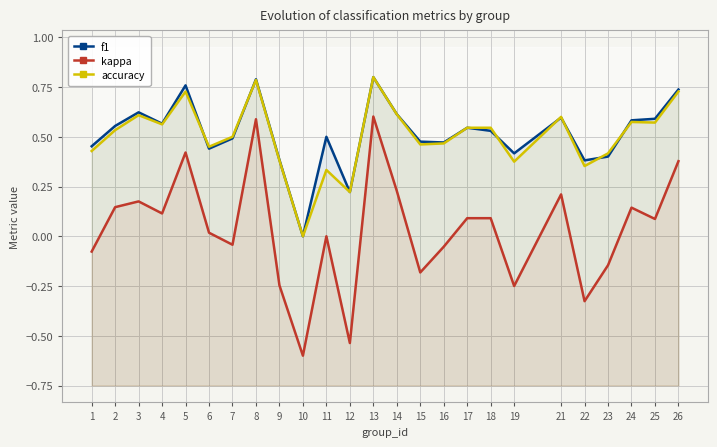

True or false: f1 and accuracy cross at least once.

True